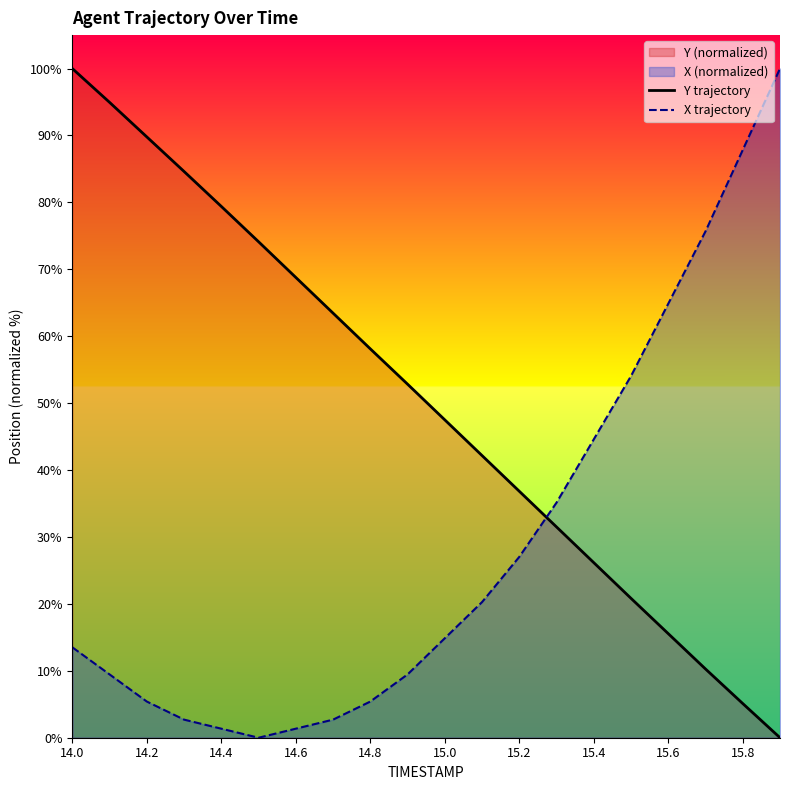

Which series has the largest total across all categories?

Y trajectory